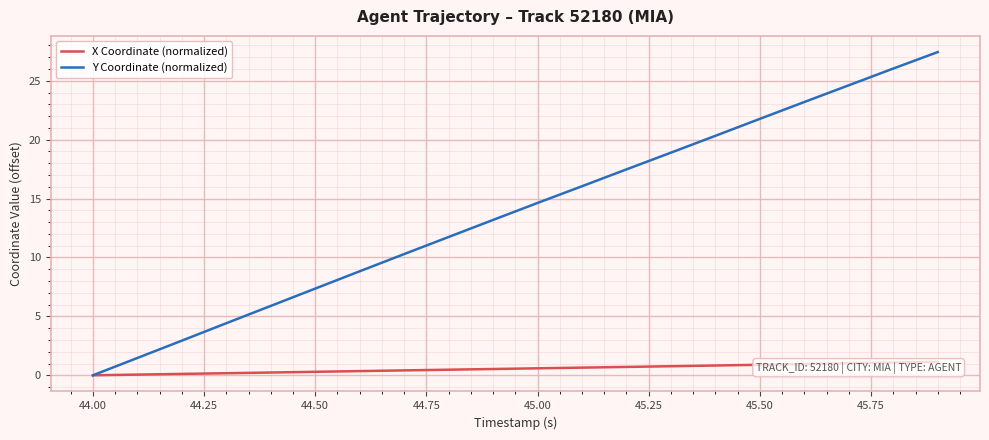

What are all the series names shown in the legend?

X Coordinate (normalized), Y Coordinate (normalized)